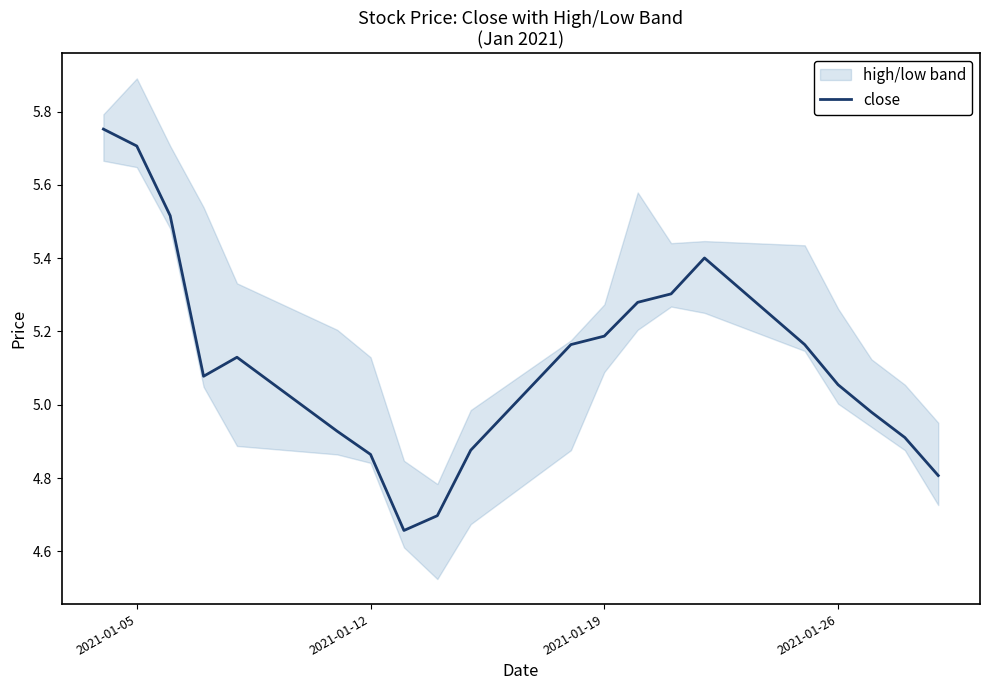

What is the difference between the second highest and second lowest values?

1.0